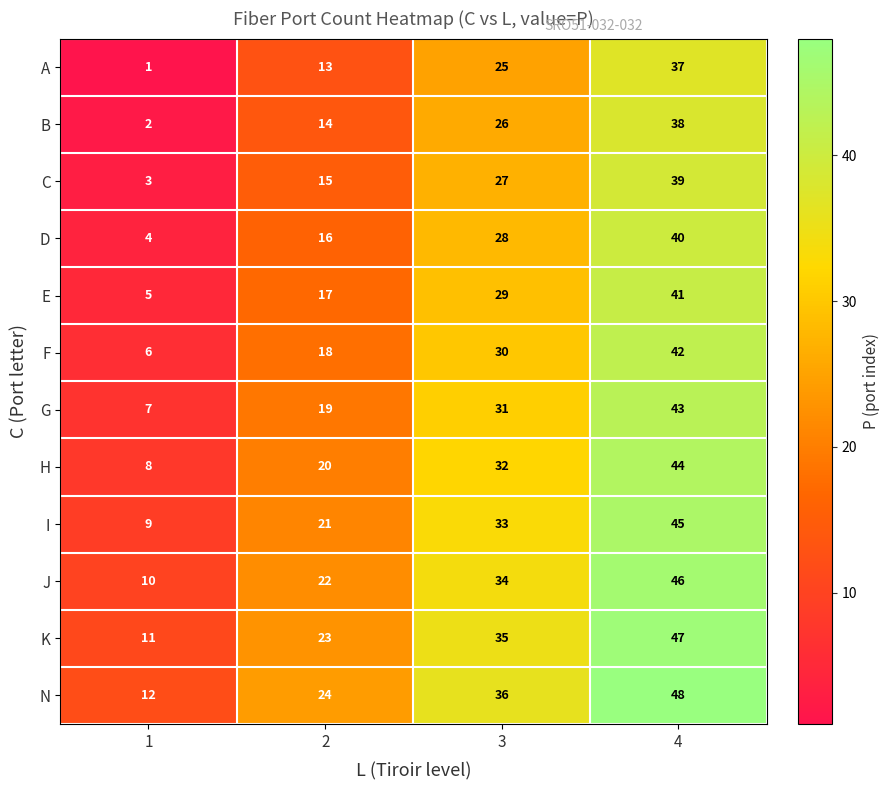

Which series has the largest total across all categories?

N